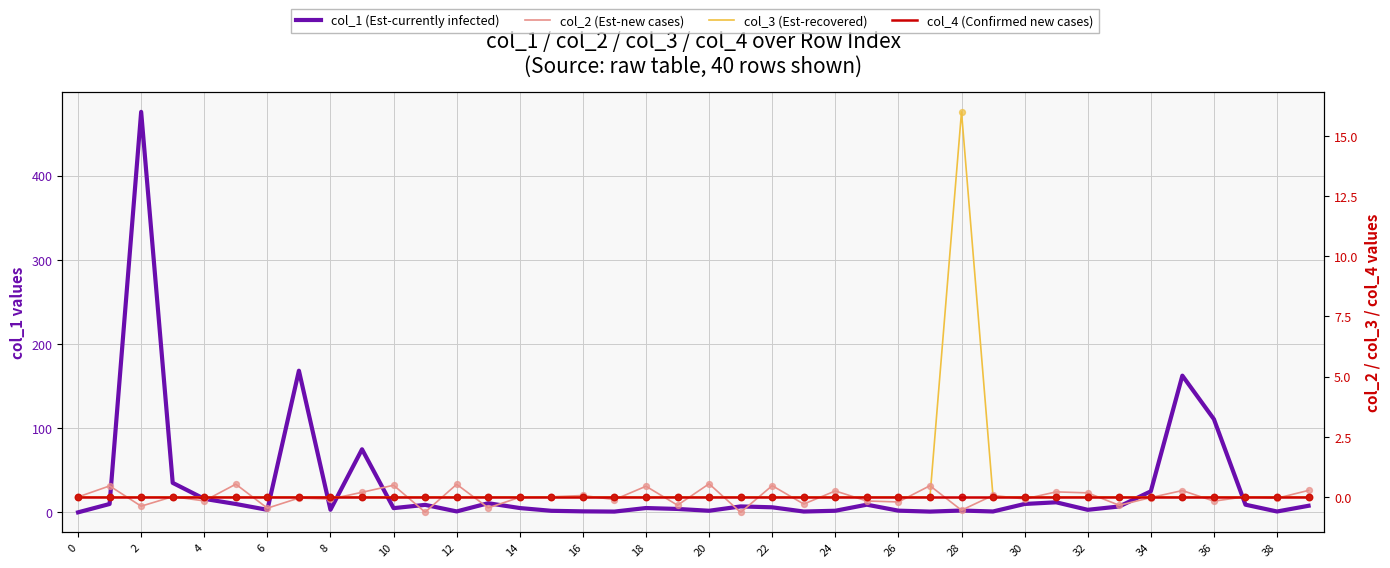

Which series has the largest total across all categories?

col_1 (Est-currently infected)